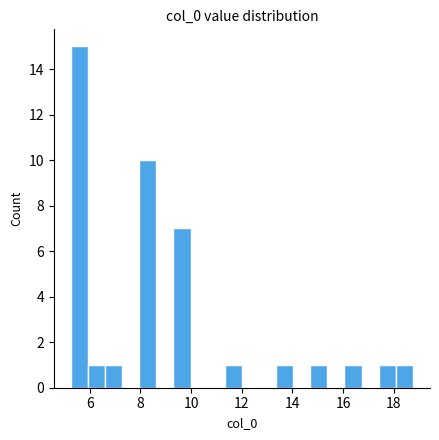

Read against the x-axis, roughly where is the centre of the tallest bar?

5.6